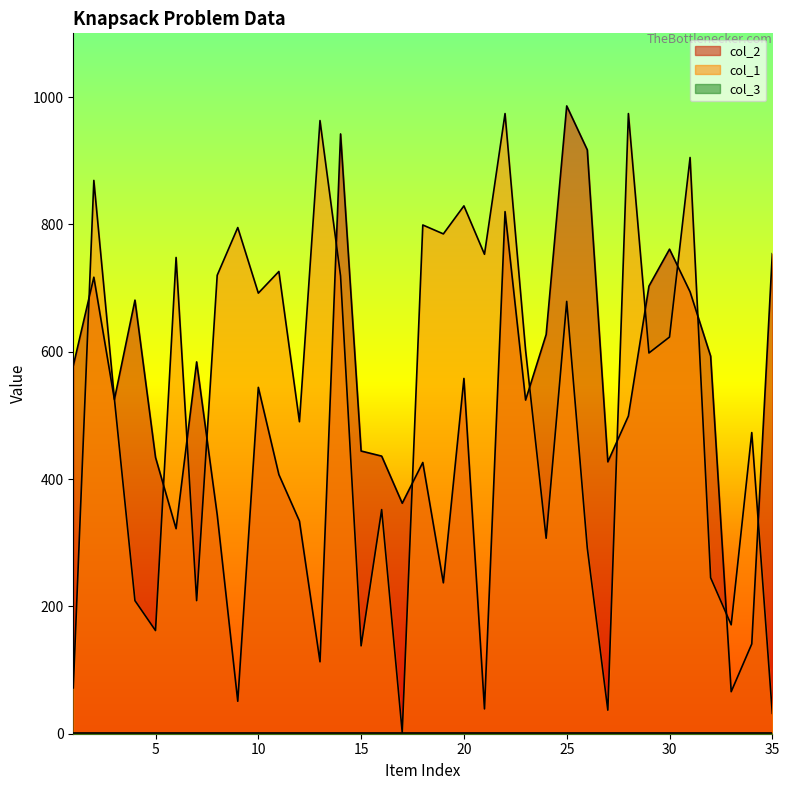

What is the average value of the col_2 series?

503